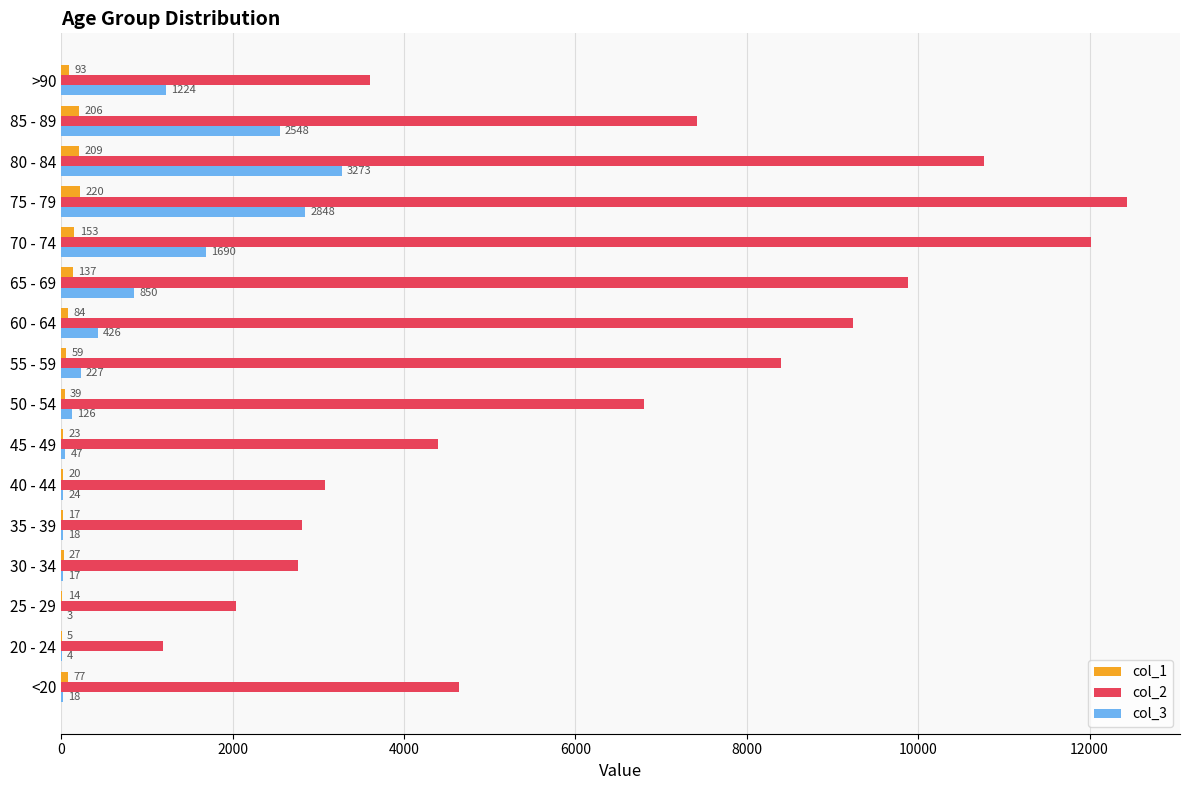

At which label is col_1 closest to 112?

>90